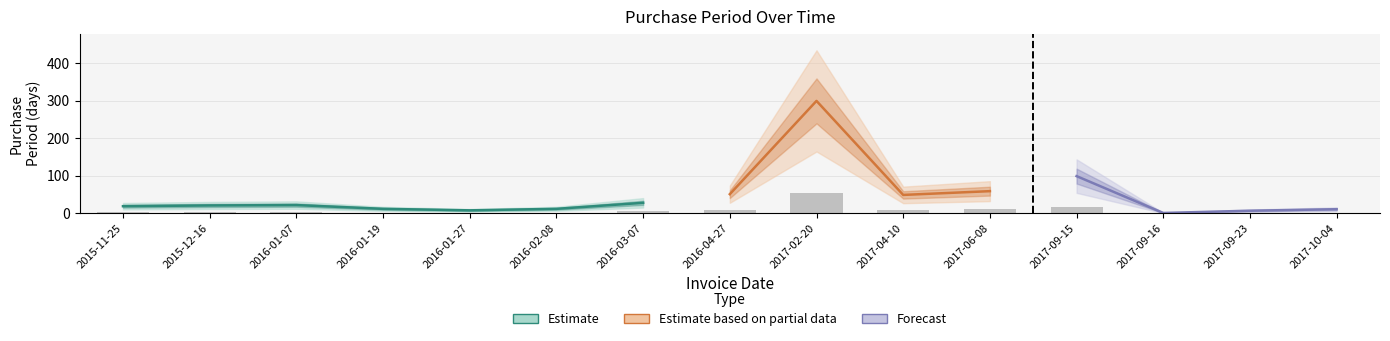

What is the label of the 15th bar from the right?

2015-11-25